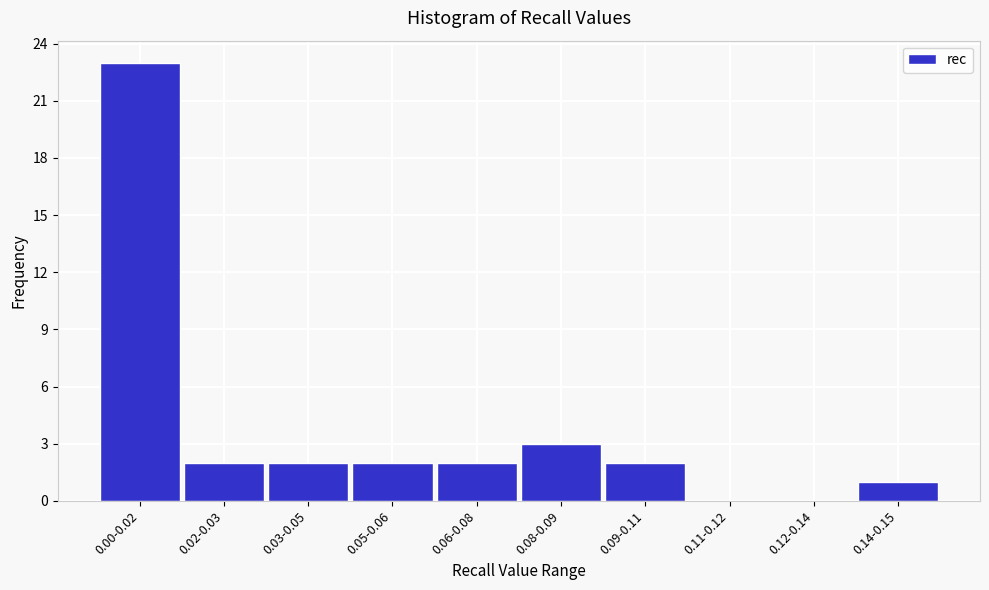

Reading left to right, transcribe all the data shown in this chart.

0.00-0.02=23	0.02-0.03=2	0.03-0.05=2	0.05-0.06=2	0.06-0.08=2	0.08-0.09=3	0.09-0.11=2	0.11-0.12=0	0.12-0.14=0	0.14-0.15=1